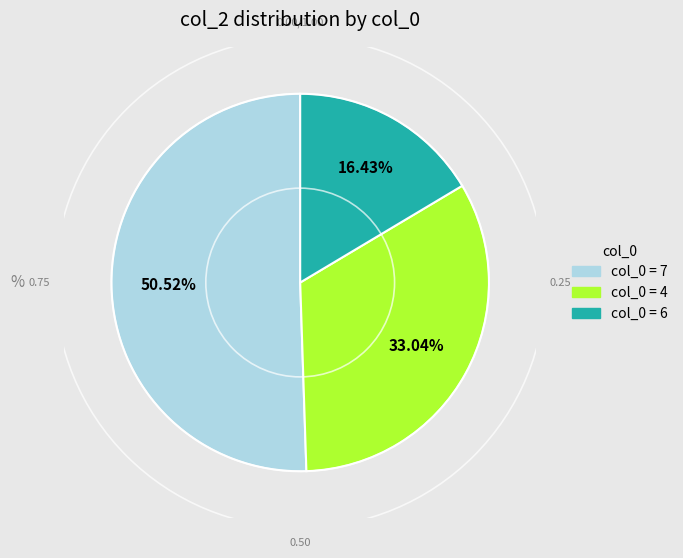

Does any single category account for the majority?

Yes